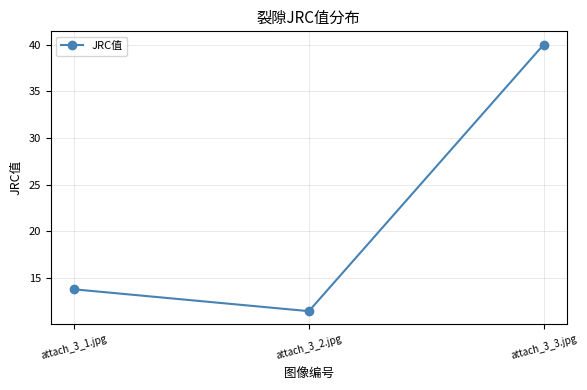

The value at attach_3_1.jpg is 6.0. True or false?

False